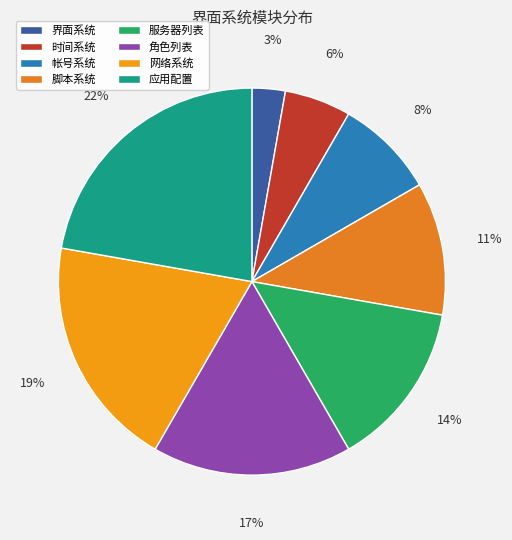

The 应用配置 slice represents 34% of the pie. True or false?

False